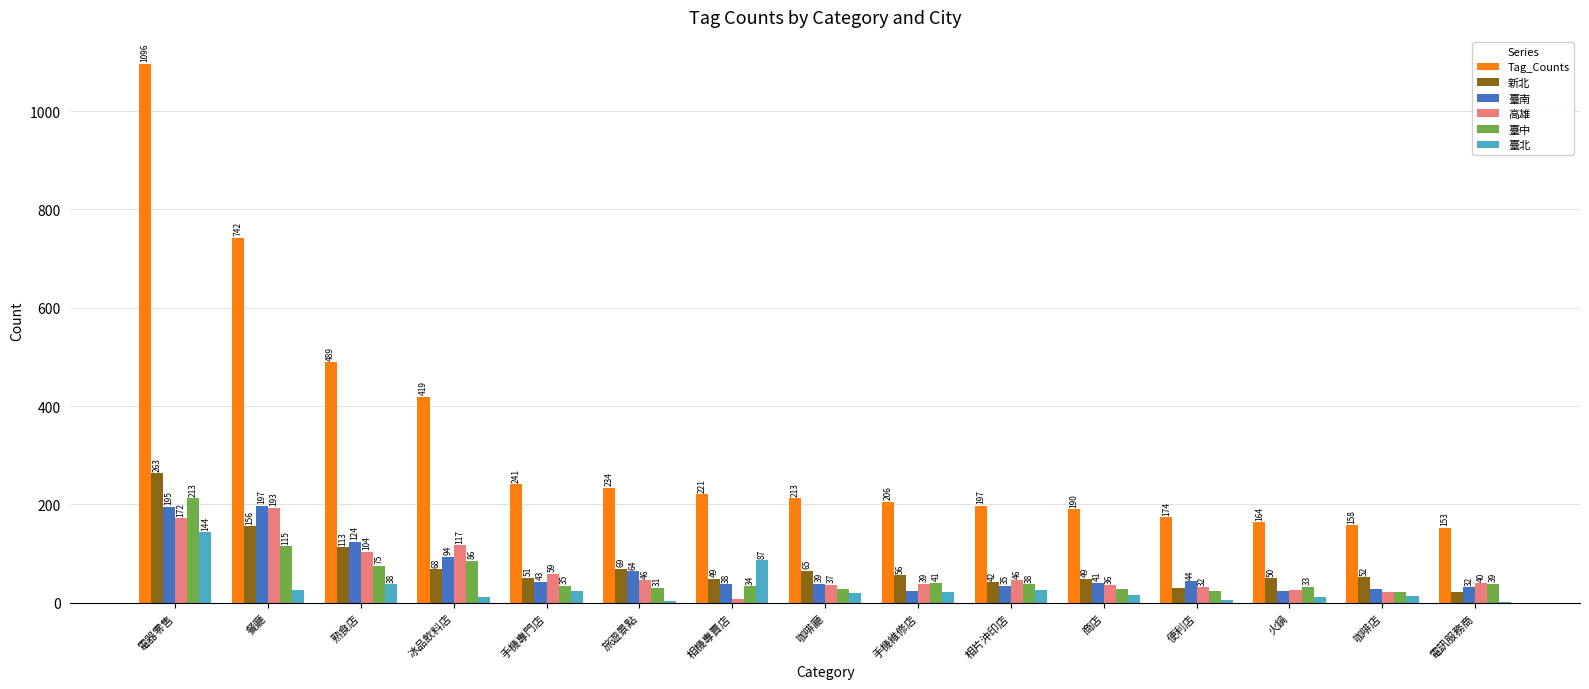

Are the bars horizontal?

No